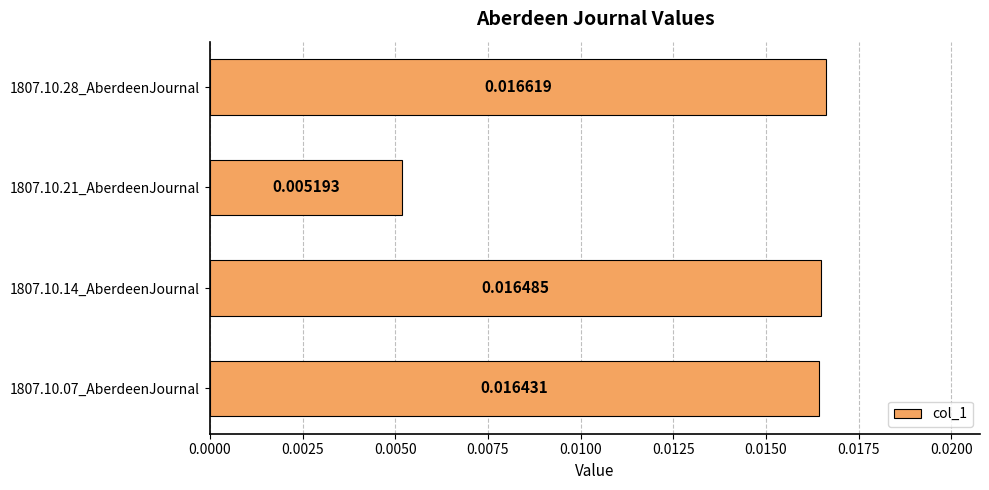

How many bars are there in total?

4